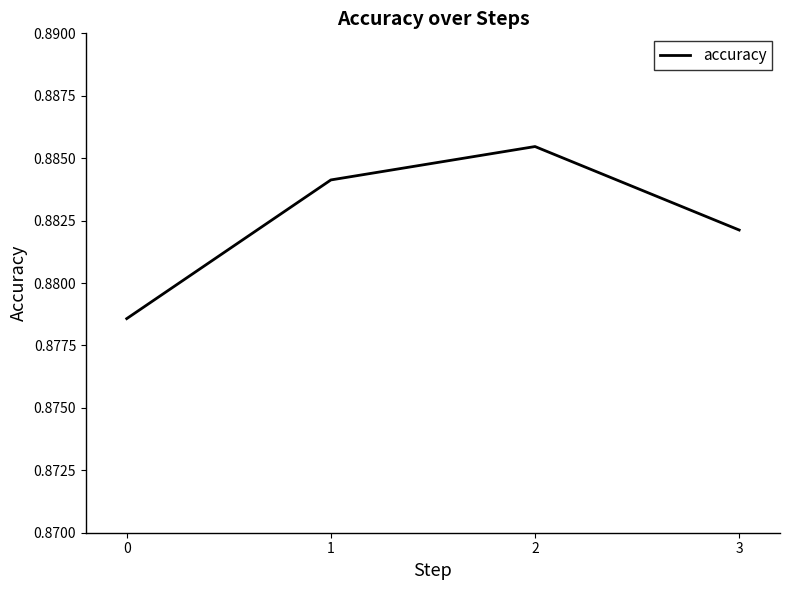

Does the chart display data point markers on the line(s)?

No